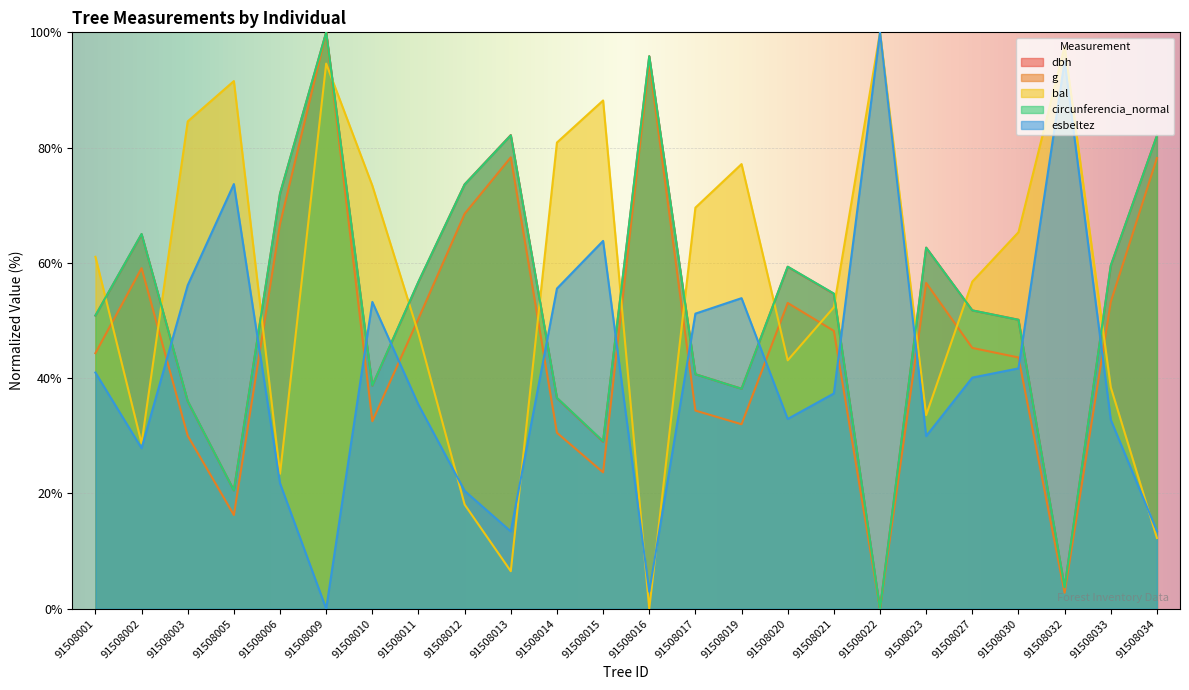

How many categories are shown in the chart?

24